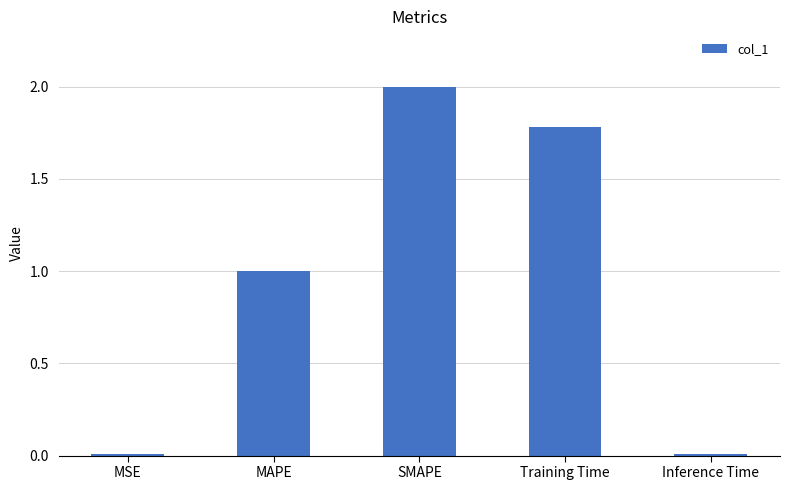

Is it true that the value at SMAPE is 2.0?

True